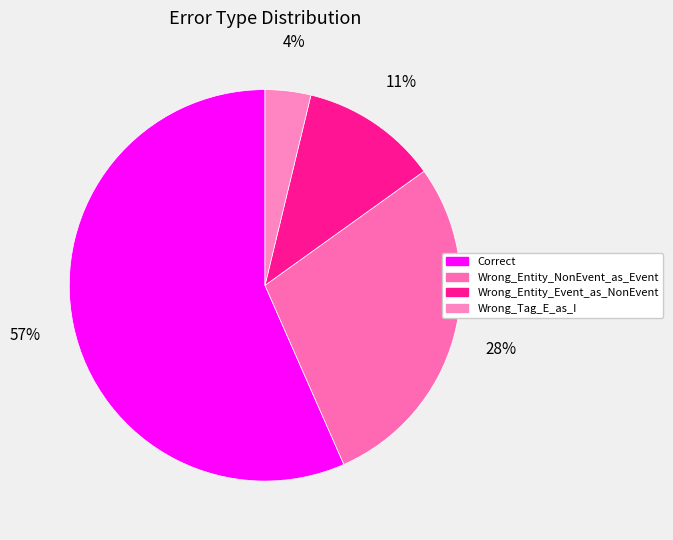

To the nearest percent, what portion does Correct represent?

57%